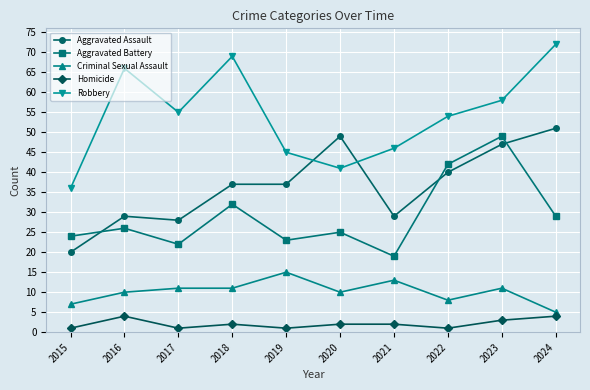

What is the difference between the highest and lowest values at 2022?

53